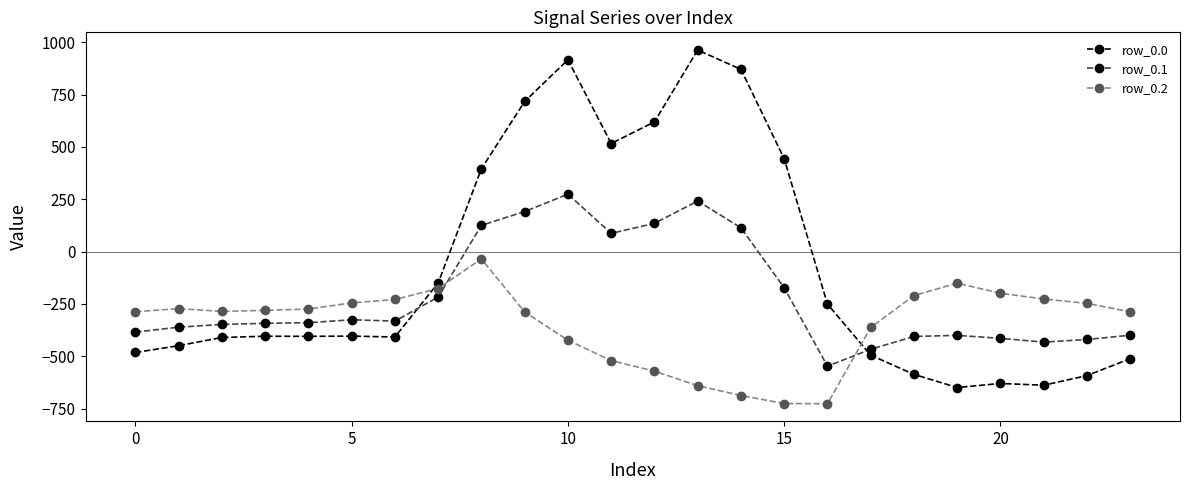

What are all the series names shown in the legend?

row_0.0, row_0.1, row_0.2